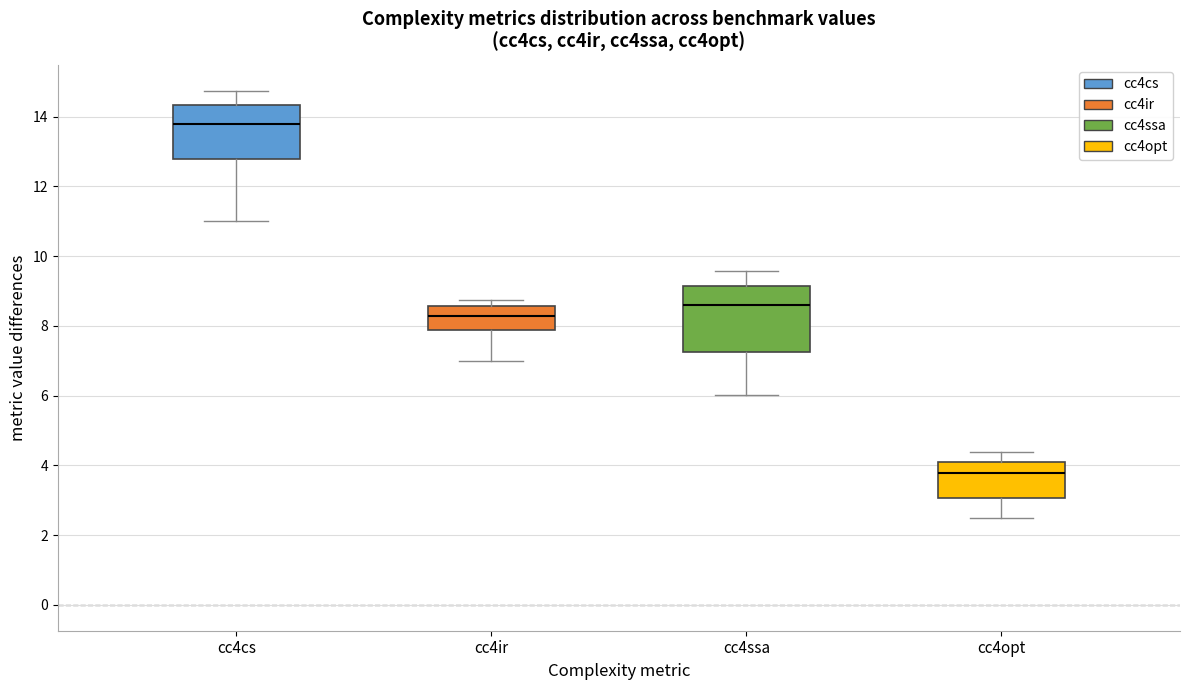

Comparing the boxes themselves (not the whiskers), which one is the tallest?

cc4ssa